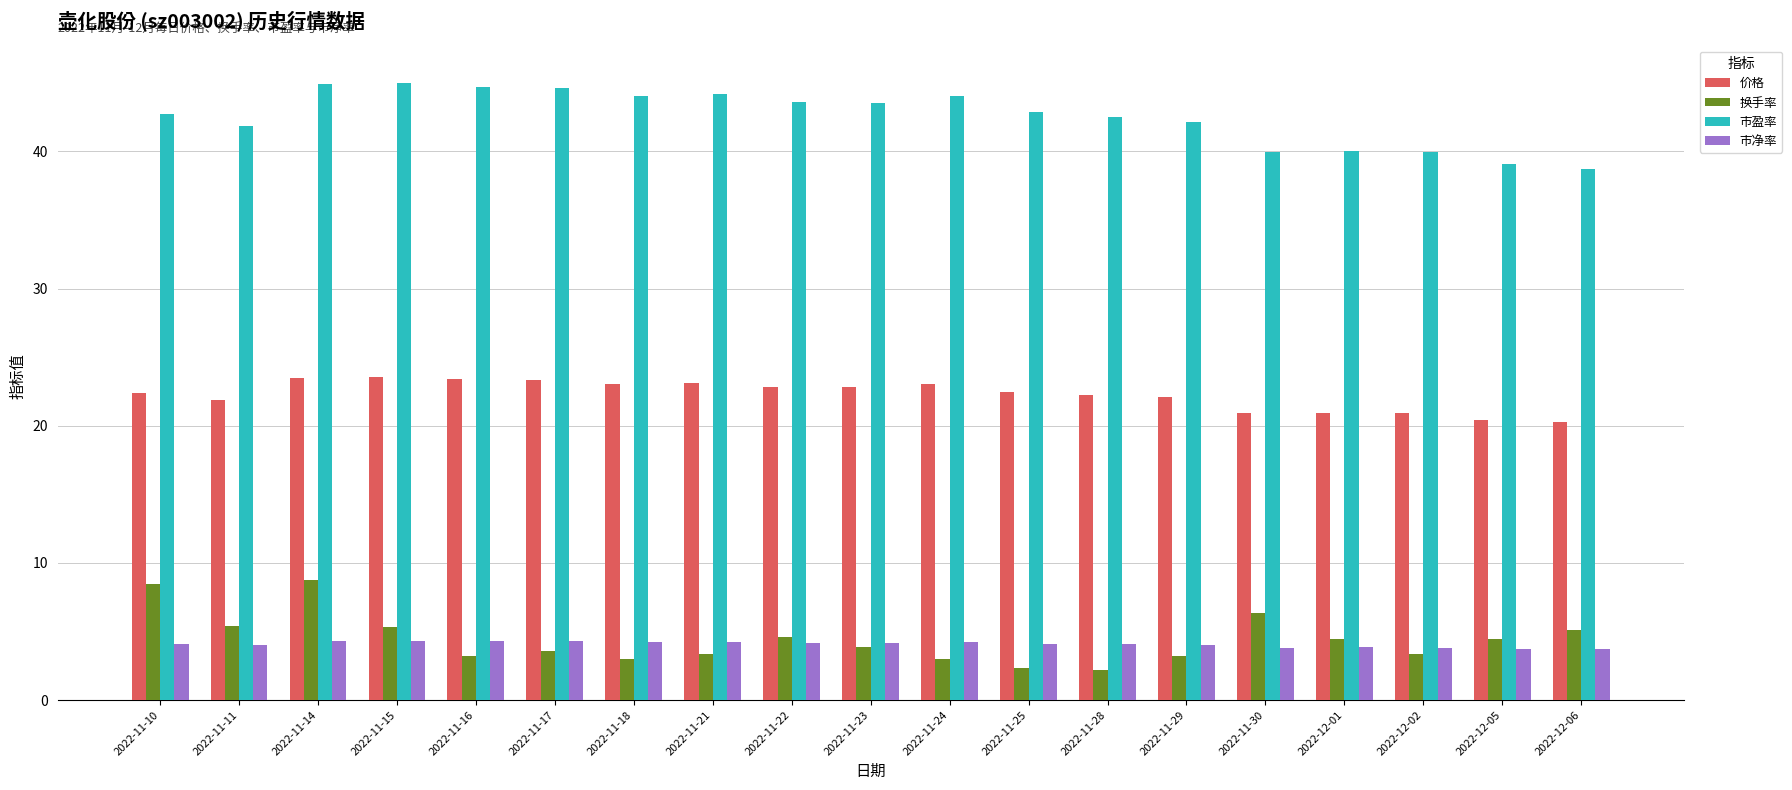

What are all the series names shown in the legend?

价格, 换手率, 市盈率, 市净率